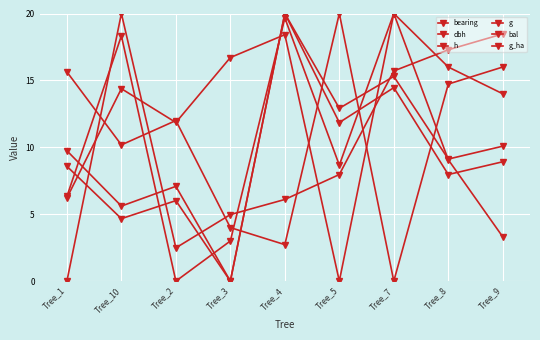

What is the value of the g_ha point at the 1st from the left?

15.6